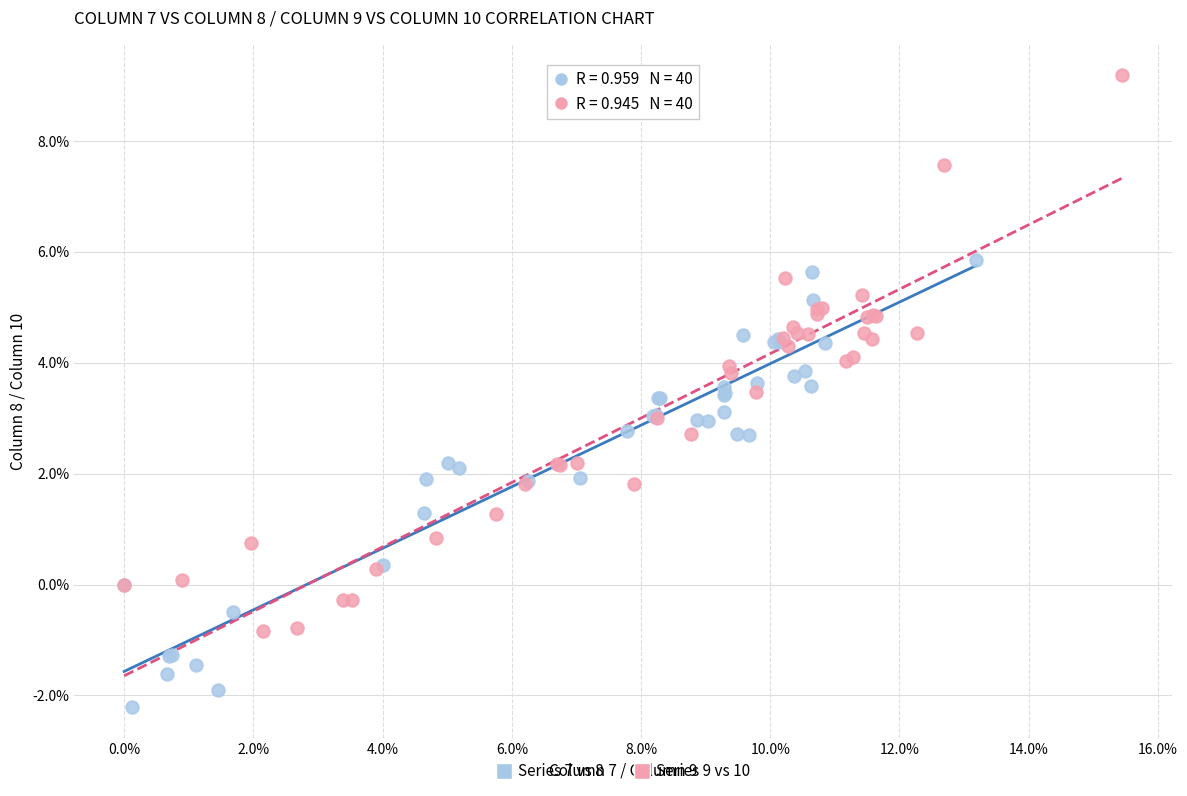

Which series has the largest Y range (max minus min)?

Series 9 vs 10